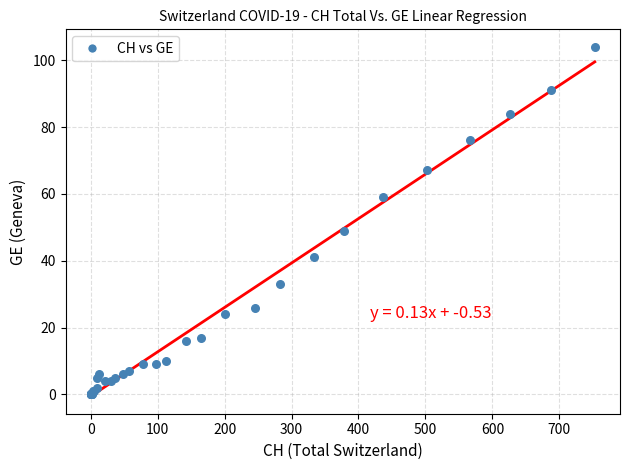

What Y value in the scatter plot is closest to 52?

49